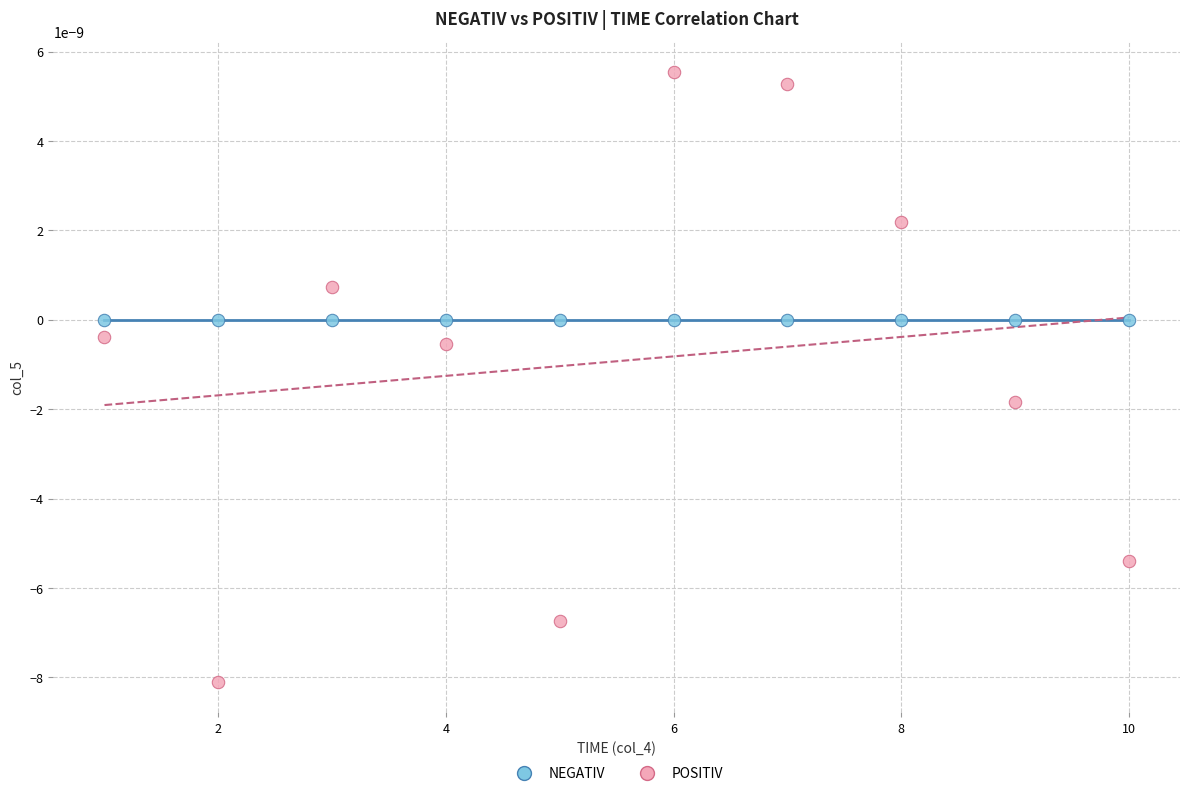

Which series contains the lowest Y value?

POSITIV